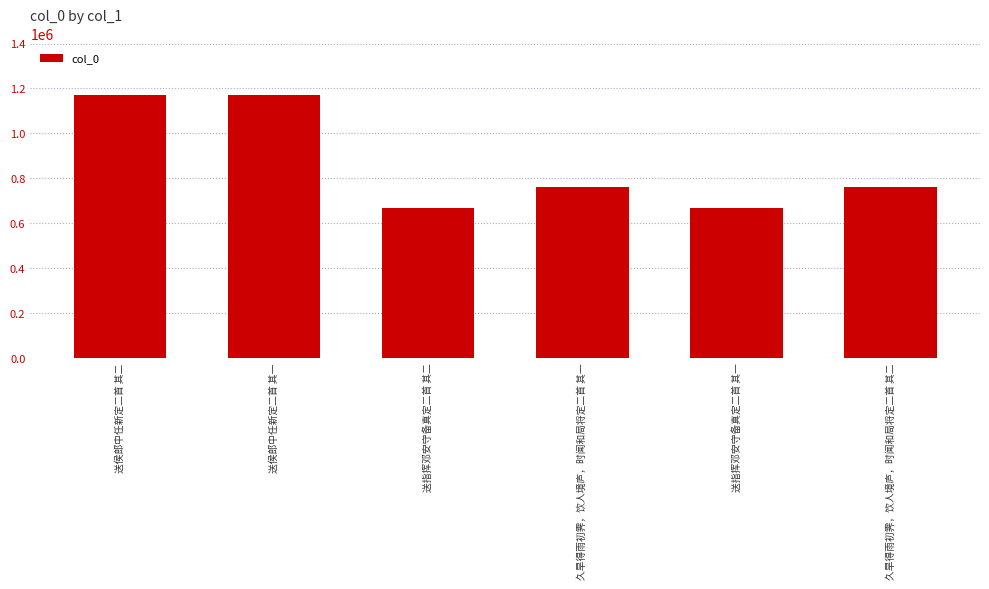

What is the change in value from 送指挥邓安守备真定二首 其二 to 送指挥邓安守备真定二首 其一?

-1